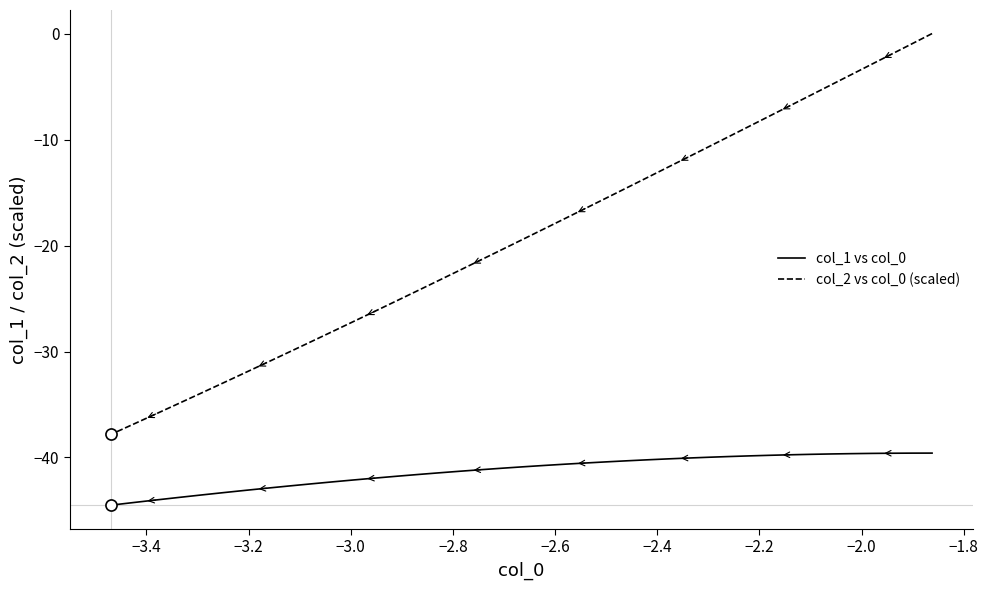

Does the chart display data point markers on the line(s)?

No